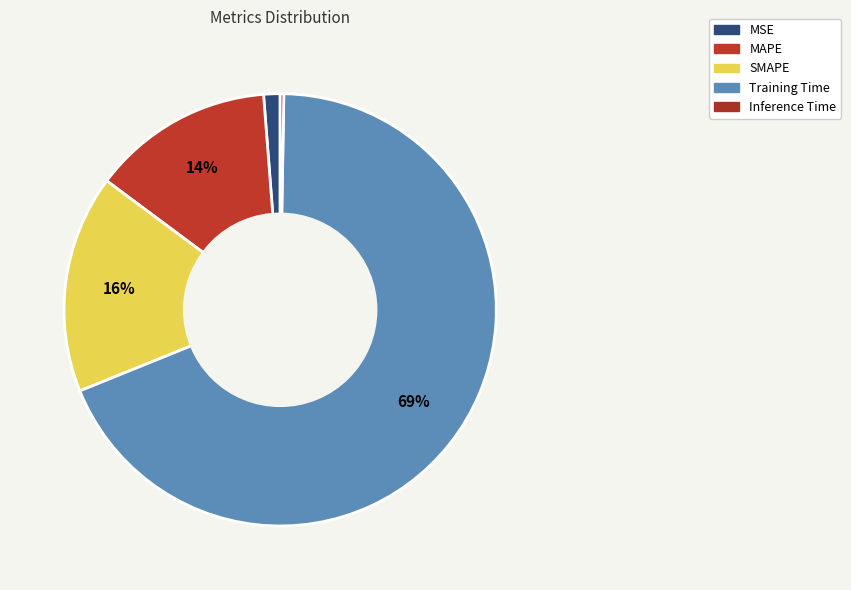

True or false: SMAPE accounts for 16% of the total.

True